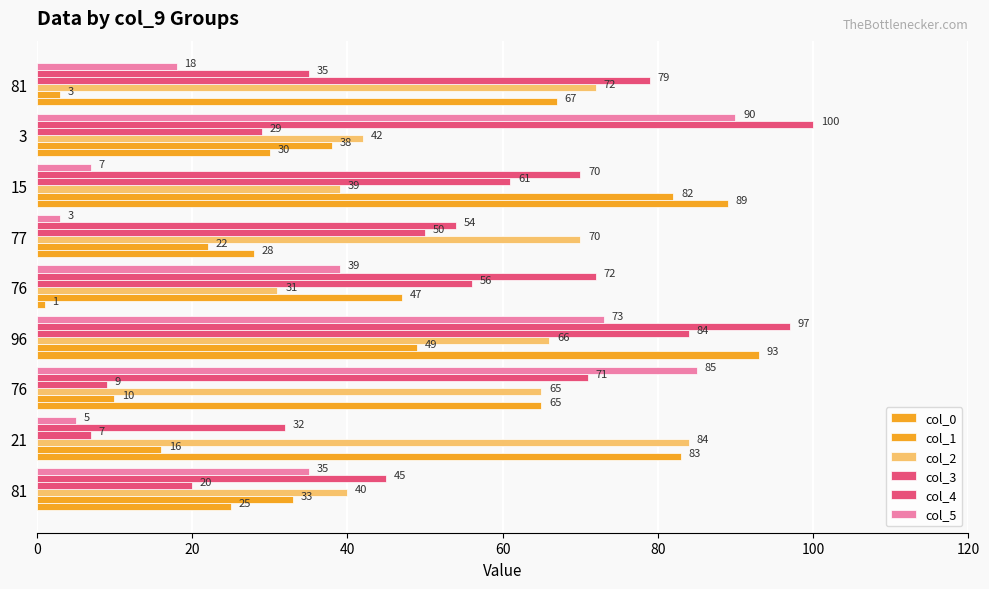

Which series has the largest range (max minus min)?

col_0